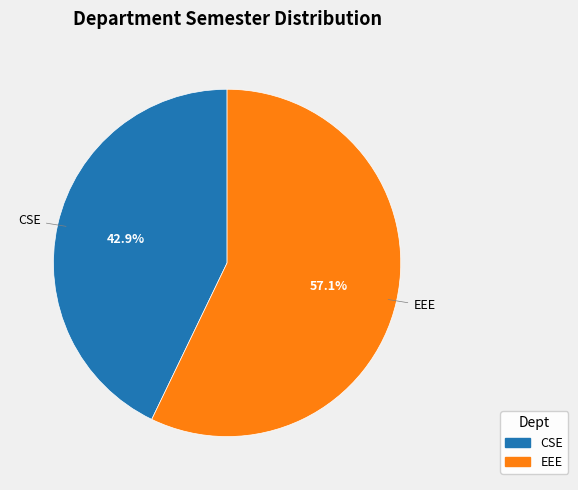

Is it true that CSE is 43% of the pie?

True